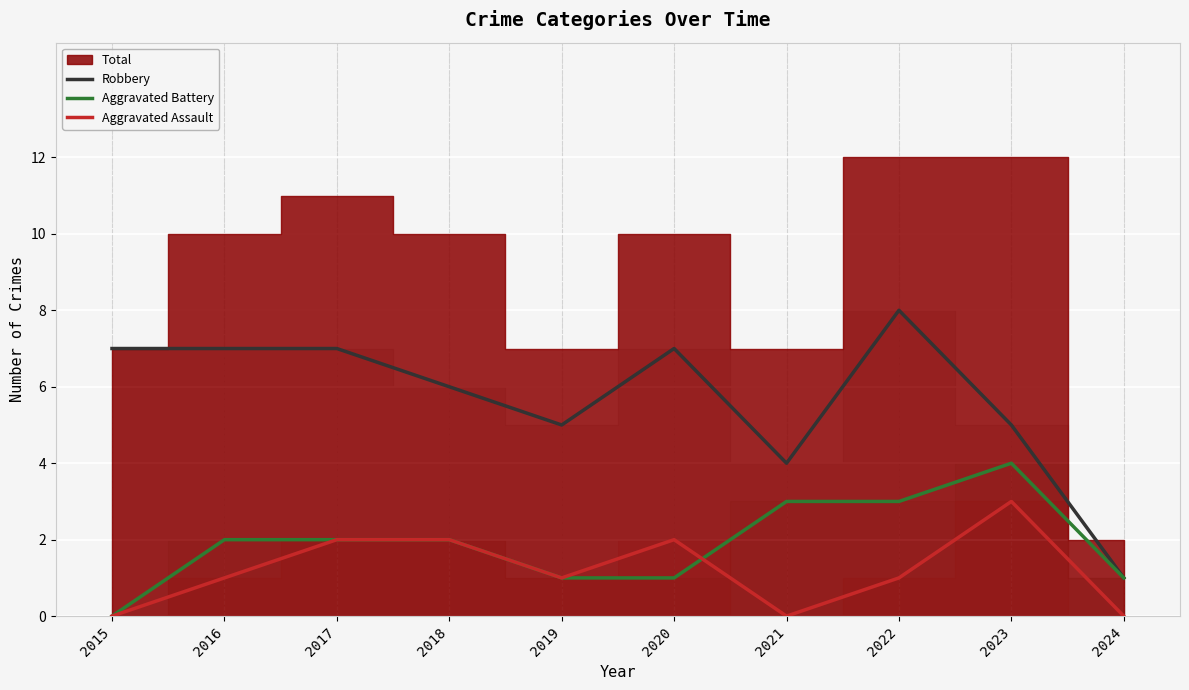

What is the spread (max minus min) of values at 2017?

5